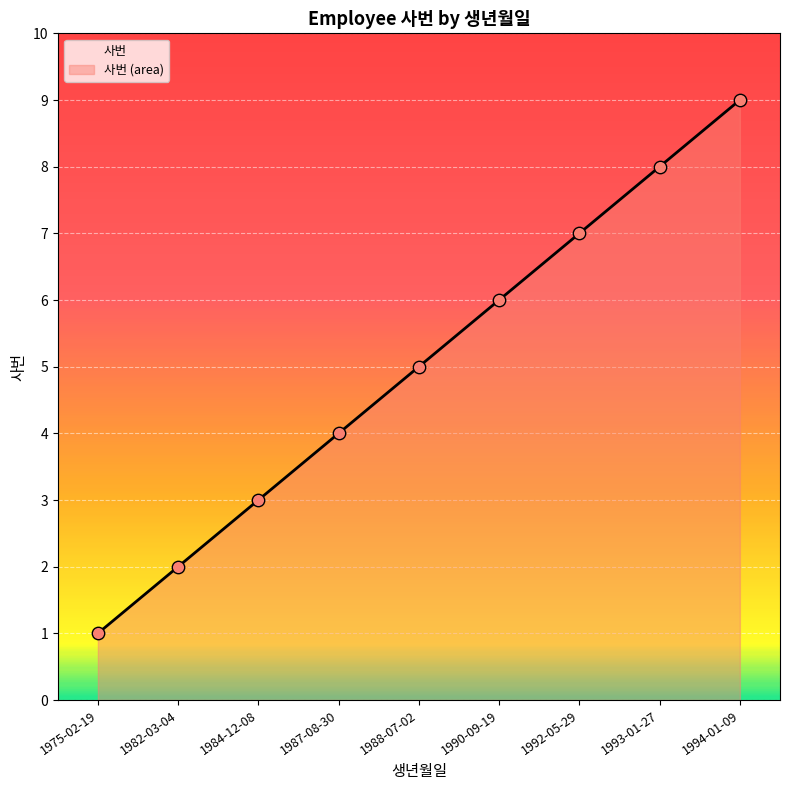

What is the change in value from 1984-12-08 to 1992-05-29?

+4